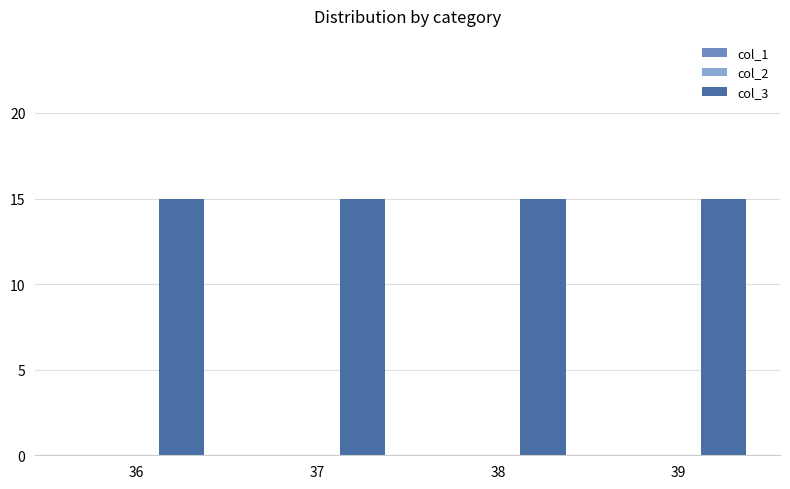

At which label does col_3 reach its minimum?

36